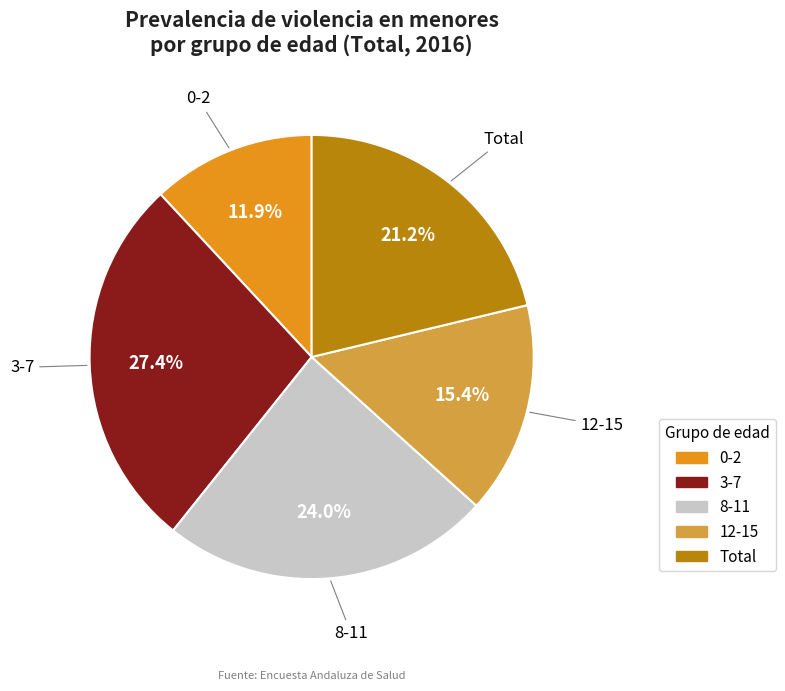

Which has a higher value, 0-2 or Total?

Total